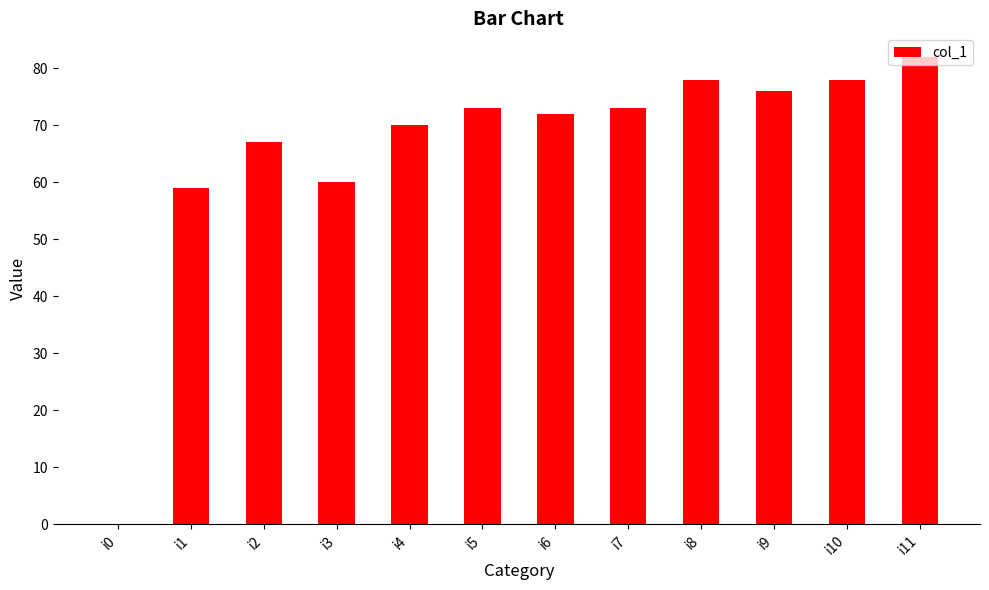

What is the maximum value shown in the chart?

82